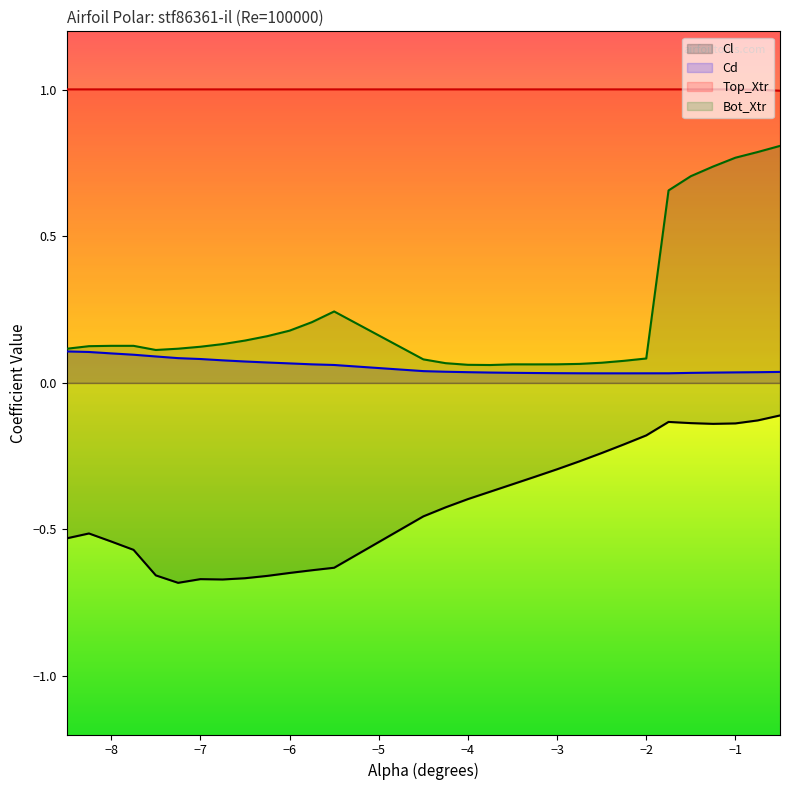

What is the approximate value of Top_Xtr at −4?

1.0